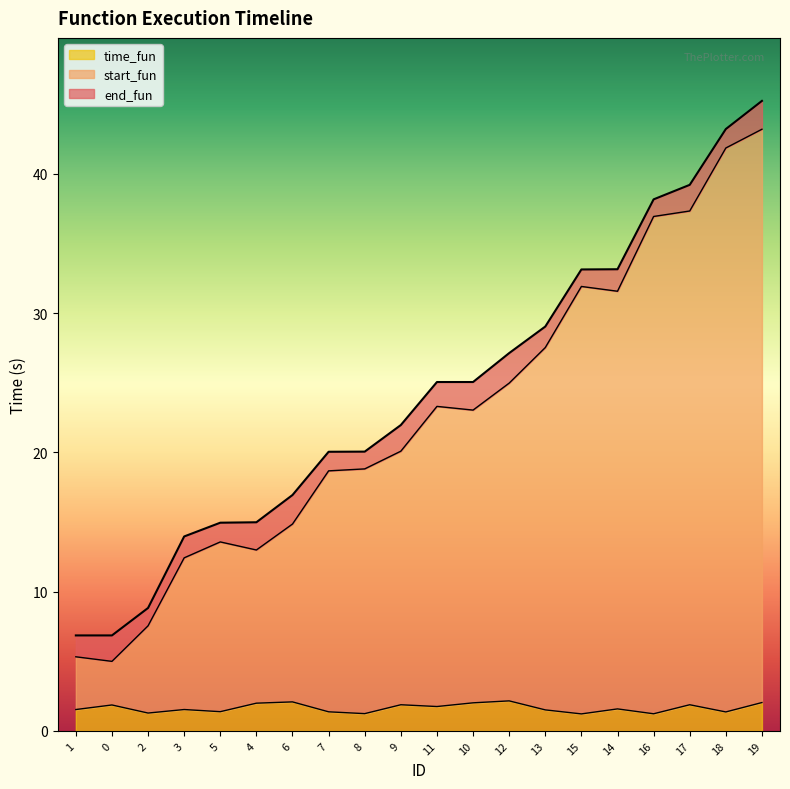

True or false: end_fun has more than 2 points higher than both neighbors.

False